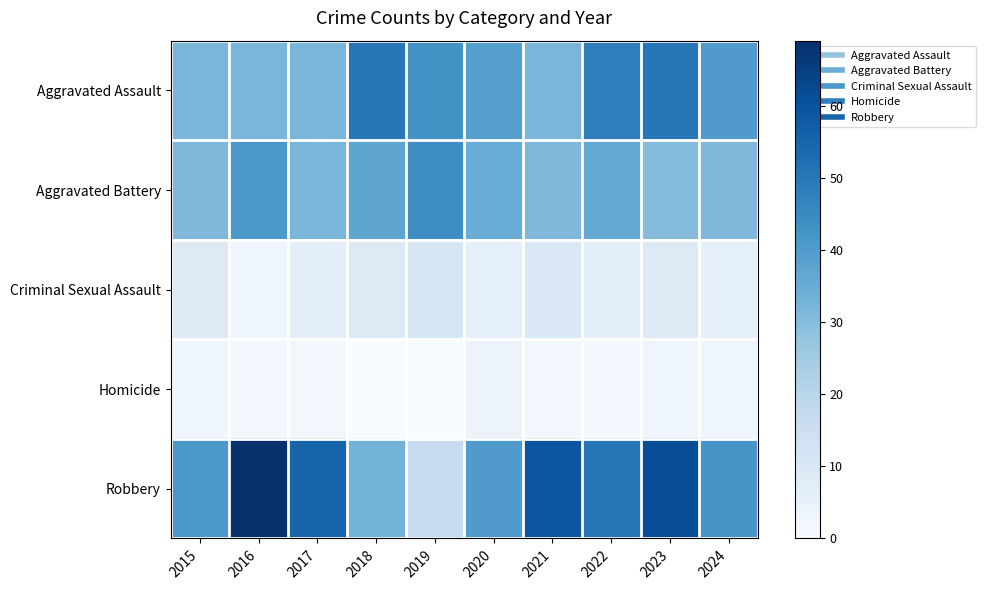

Which series changed the most between 2015 and 2020?

Aggravated Assault